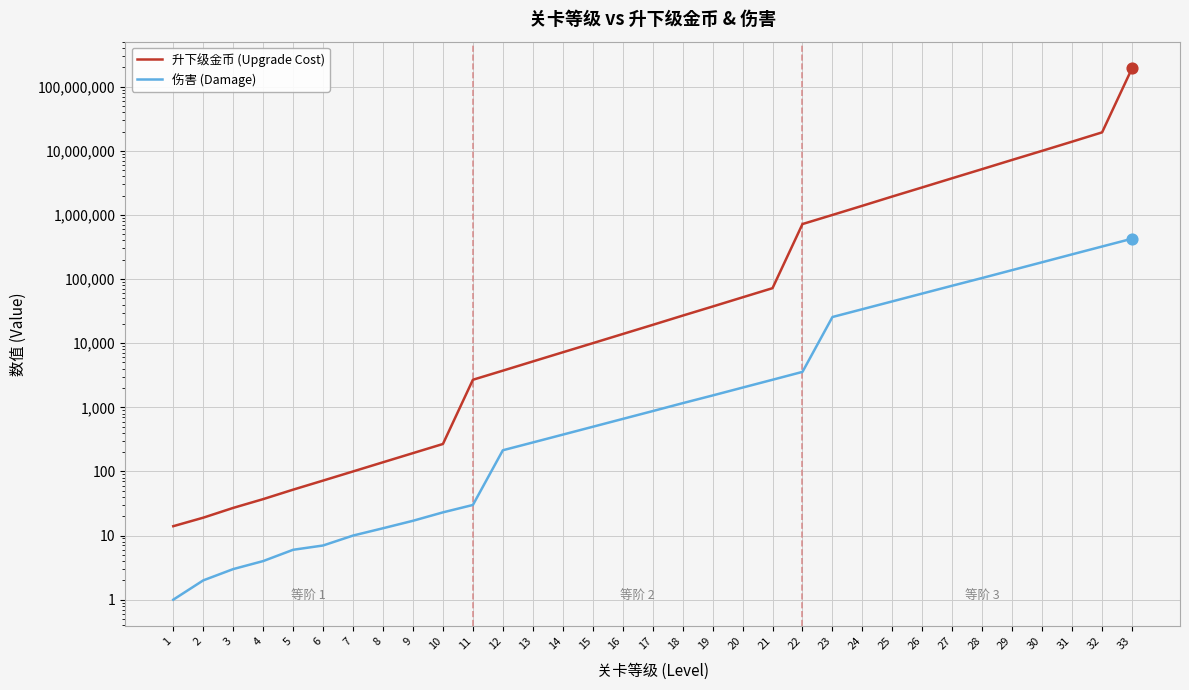

What are all the series names shown in the legend?

升下级金币 (Upgrade Cost), 伤害 (Damage)